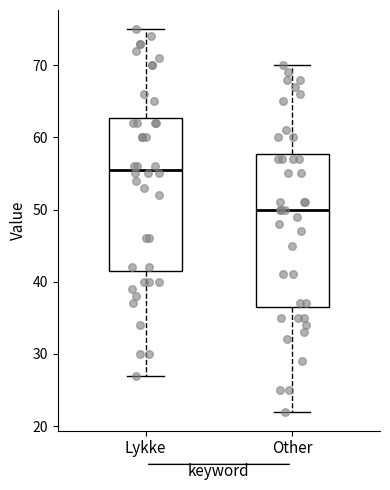

Which box has the highest median line?

Lykke